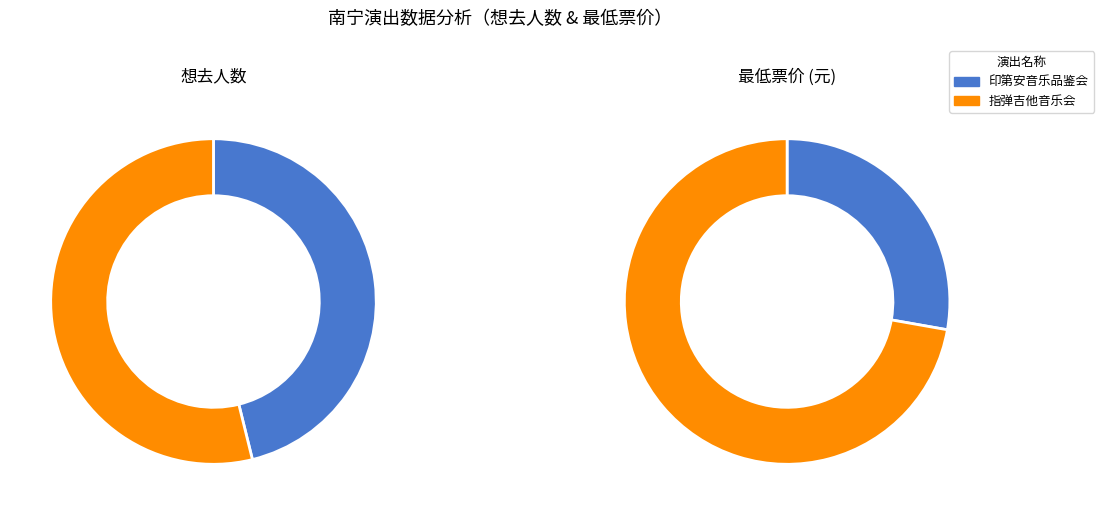

Which series has the largest range (max minus min)?

最低票价